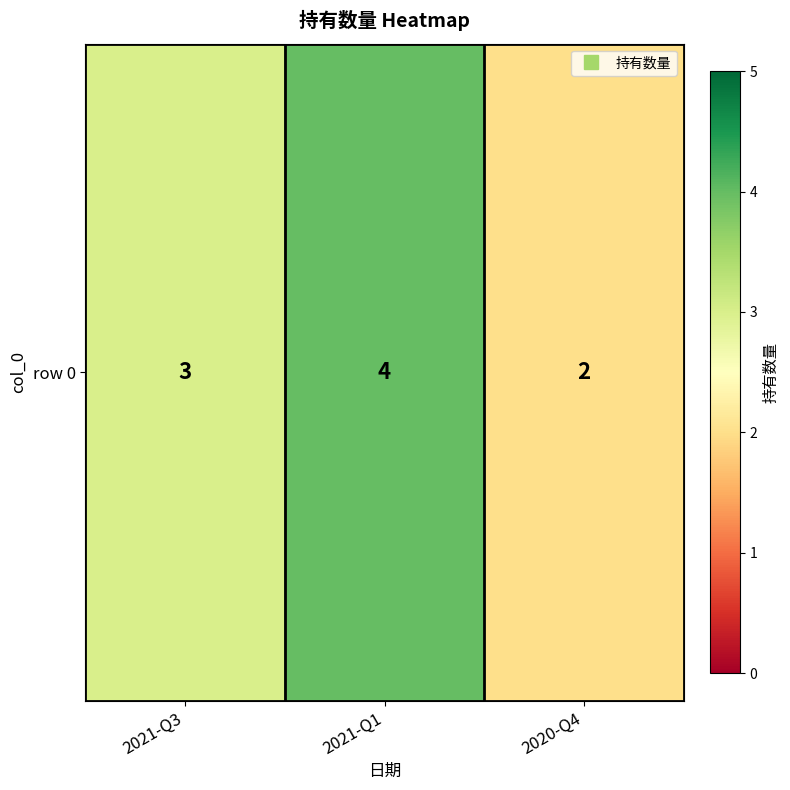

How many values are between 2 and 4?

3